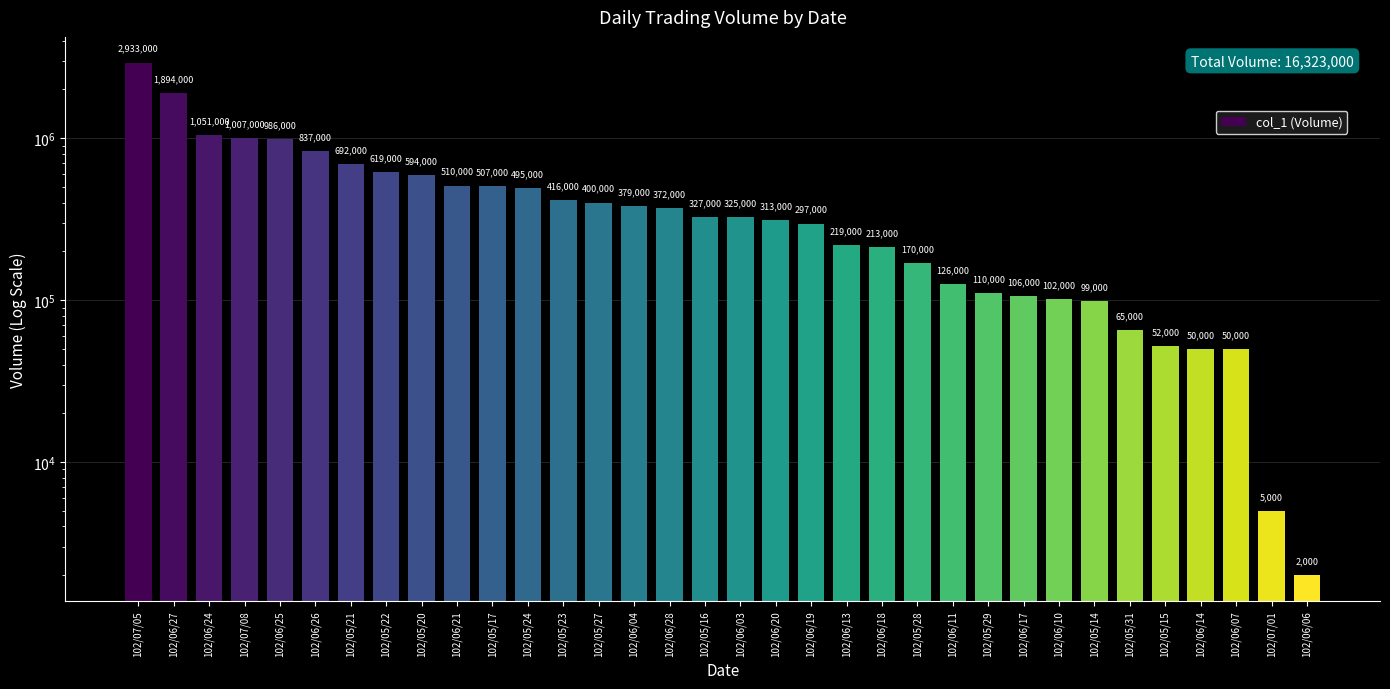

Rank the categories by value from lowest to highest.

102/06/06, 102/07/01, 102/06/14, 102/06/07, 102/05/15, 102/05/31, 102/05/14, 102/06/10, 102/06/17, 102/05/29, 102/06/11, 102/05/28, 102/06/18, 102/06/13, 102/06/19, 102/06/20, 102/06/03, 102/05/16, 102/06/28, 102/06/04, 102/05/27, 102/05/23, 102/05/24, 102/05/17, 102/06/21, 102/05/20, 102/05/22, 102/05/21, 102/06/26, 102/06/25, 102/07/08, 102/06/24, 102/06/27, 102/07/05